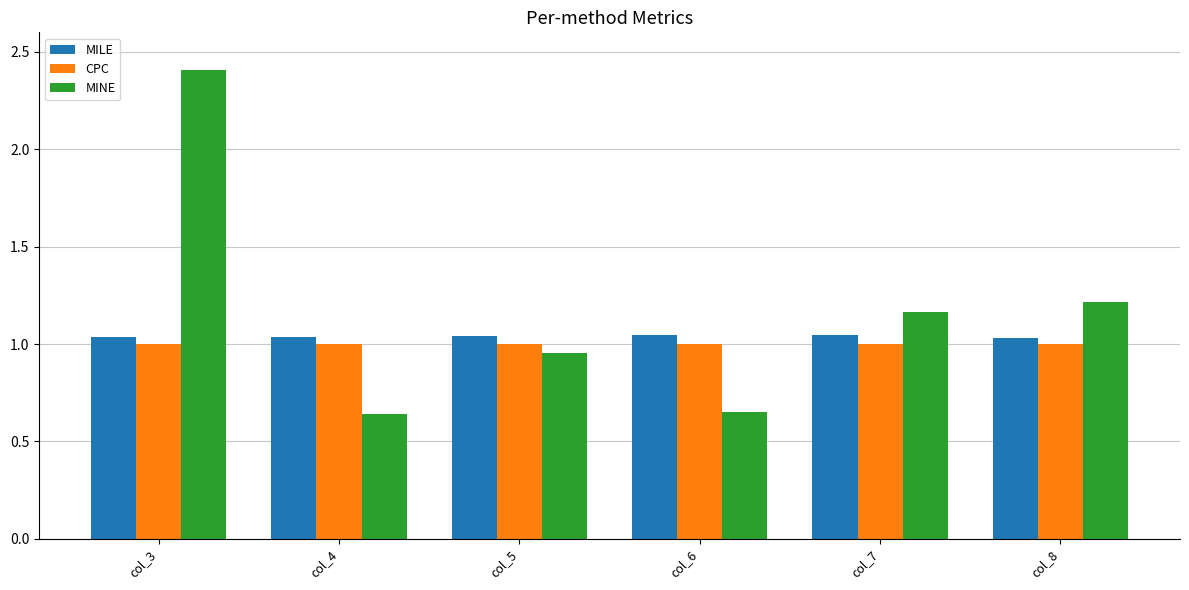

Rank the series at col_3 from lowest to highest value.

CPC, MILE, MINE